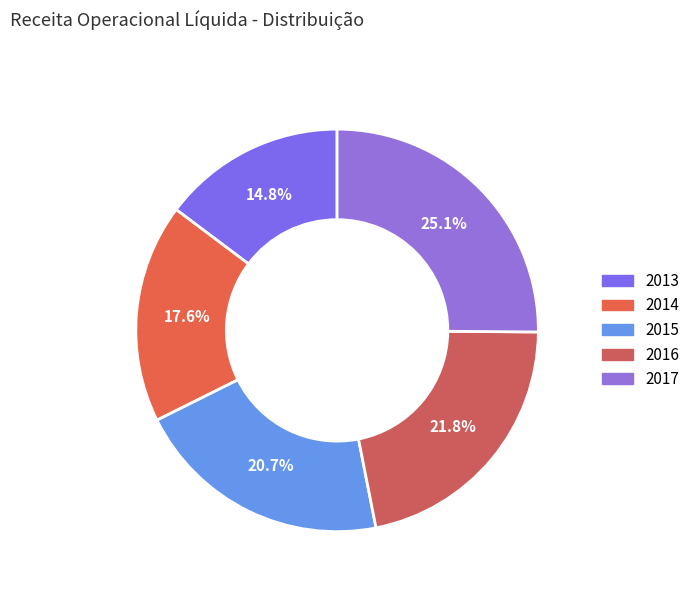

The 2016 slice represents 22% of the pie. True or false?

True